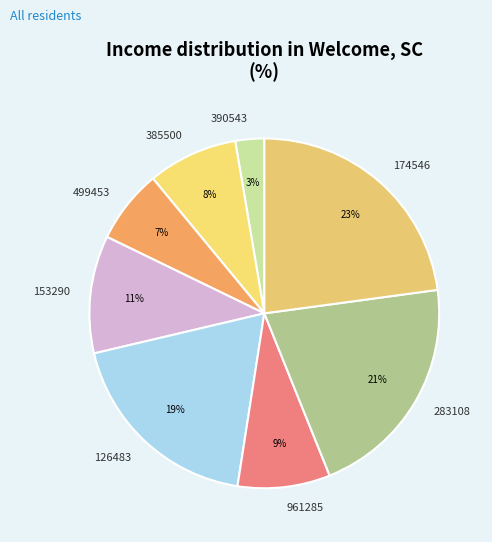

To the nearest percent, what portion does 153290 represent?

11%